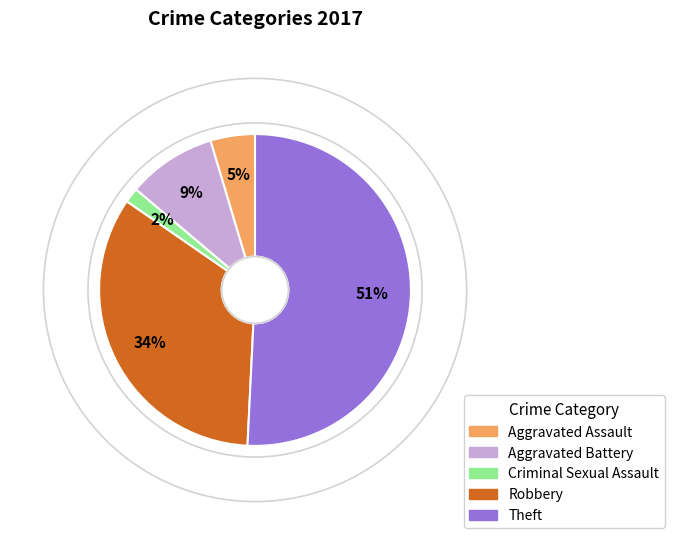

Is it true that Aggravated Battery is 1% of the pie?

False